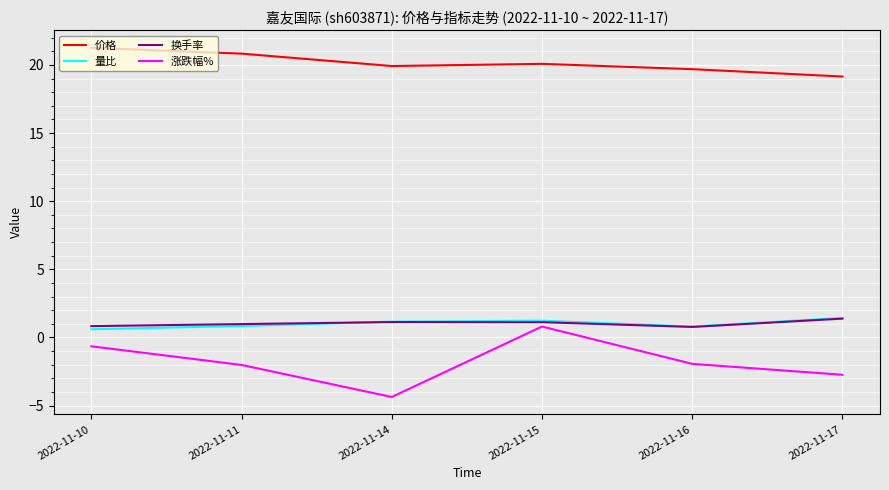

At how many categories does at least one series exceed 7?

6